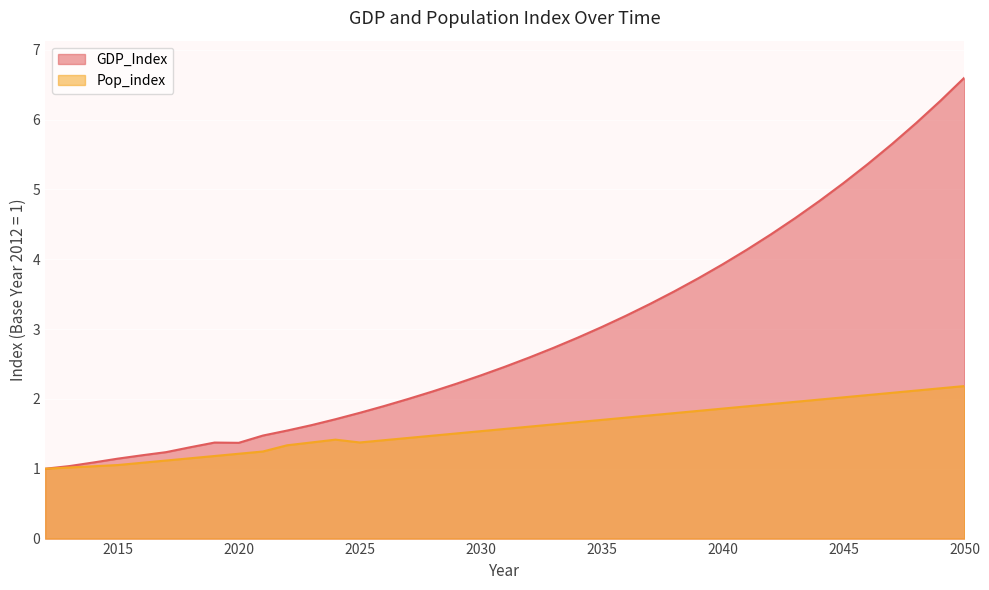

Rank the categories by GDP_Index value from highest to lowest.

2050, 2049, 2048, 2047, 2046, 2045, 2044, 2043, 2042, 2041, 2040, 2039, 2038, 2037, 2036, 2035, 2034, 2033, 2032, 2031, 2030, 2029, 2028, 2027, 2026, 2025, 2024, 2023, 2022, 2021, 2019, 2020, 2018, 2017, 2016, 2015, 2014, 2013, 2012